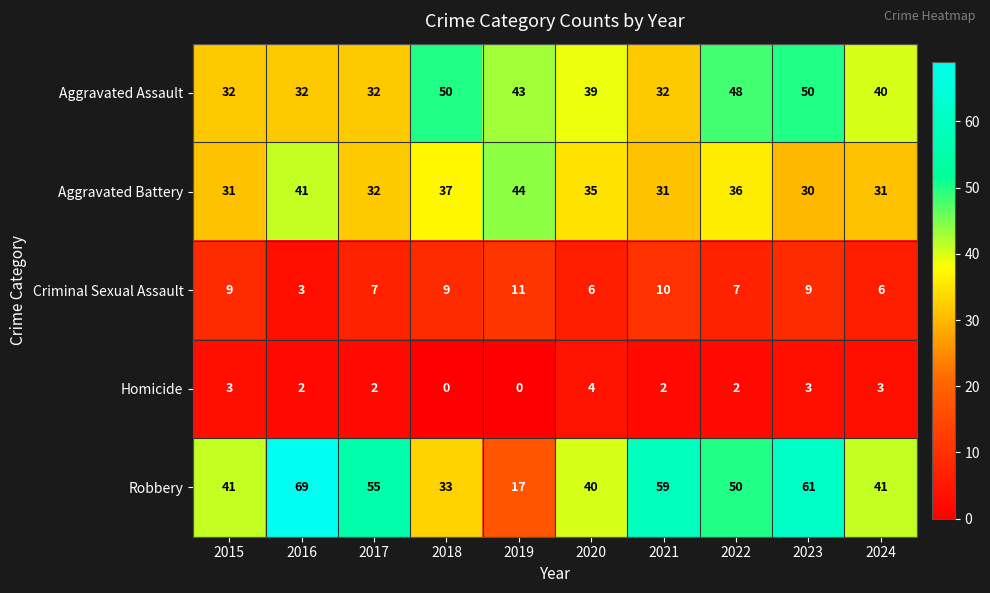

The value of Criminal Sexual Assault at 2015 is 9. True or false?

True